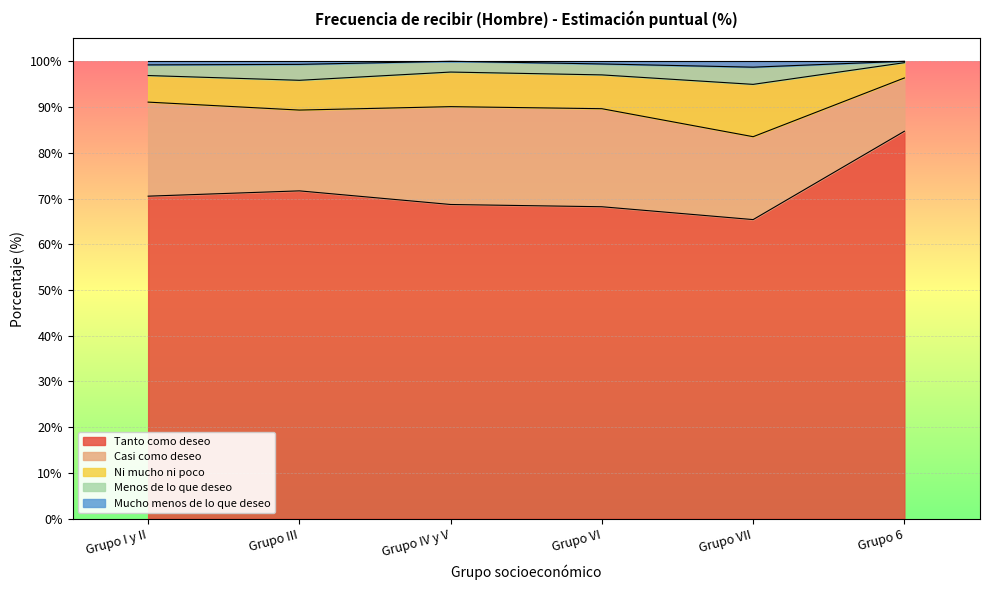

What is the maximum value for Tanto como deseo?

84.7